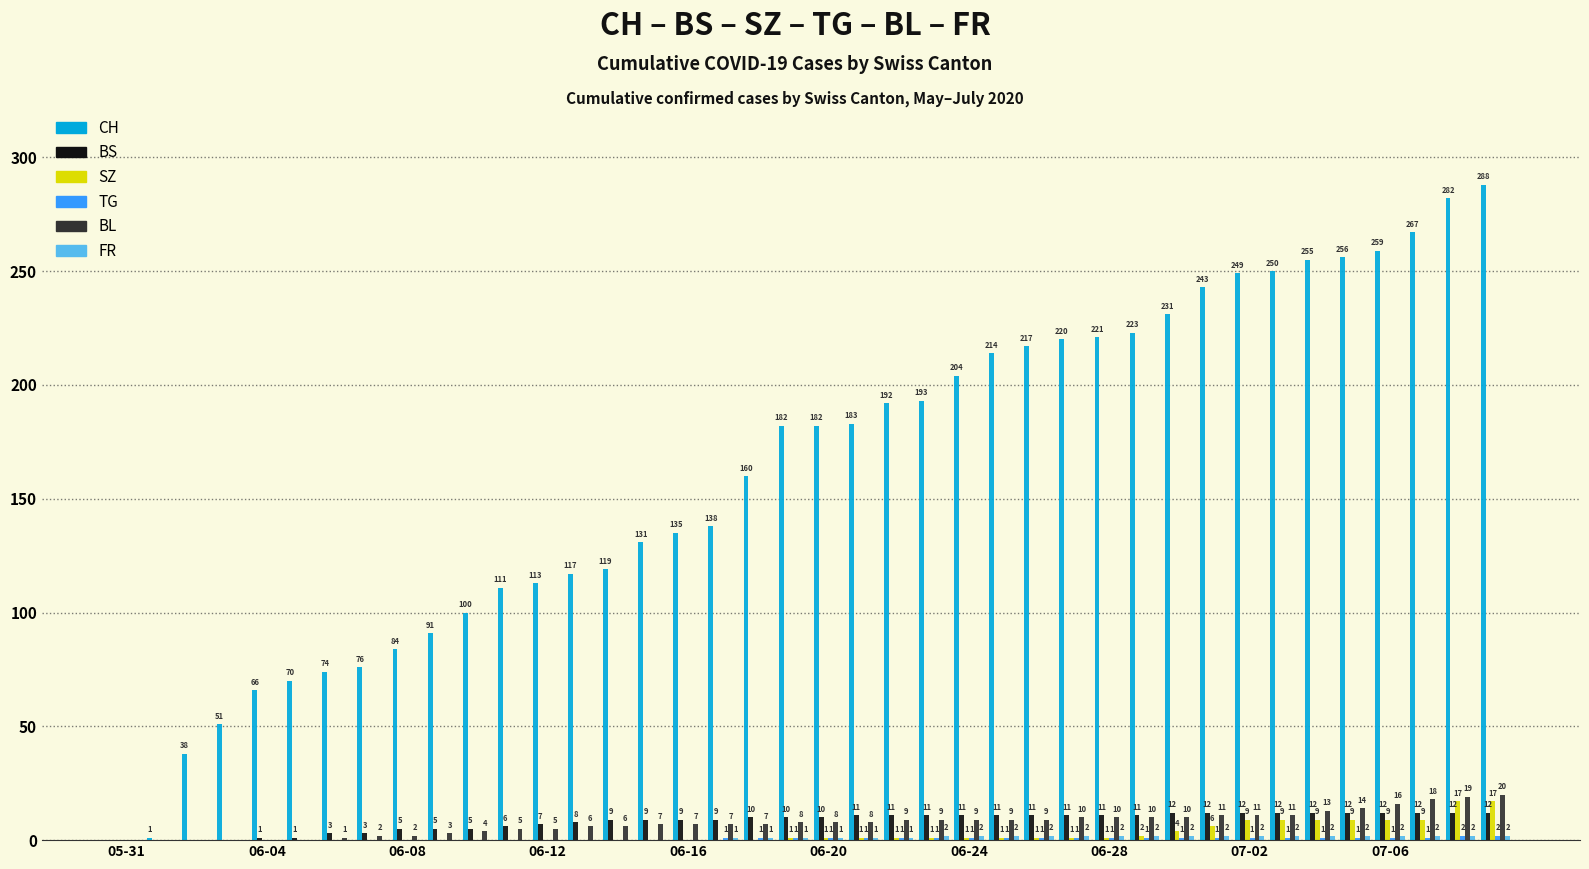

What is the maximum value for CH?

288